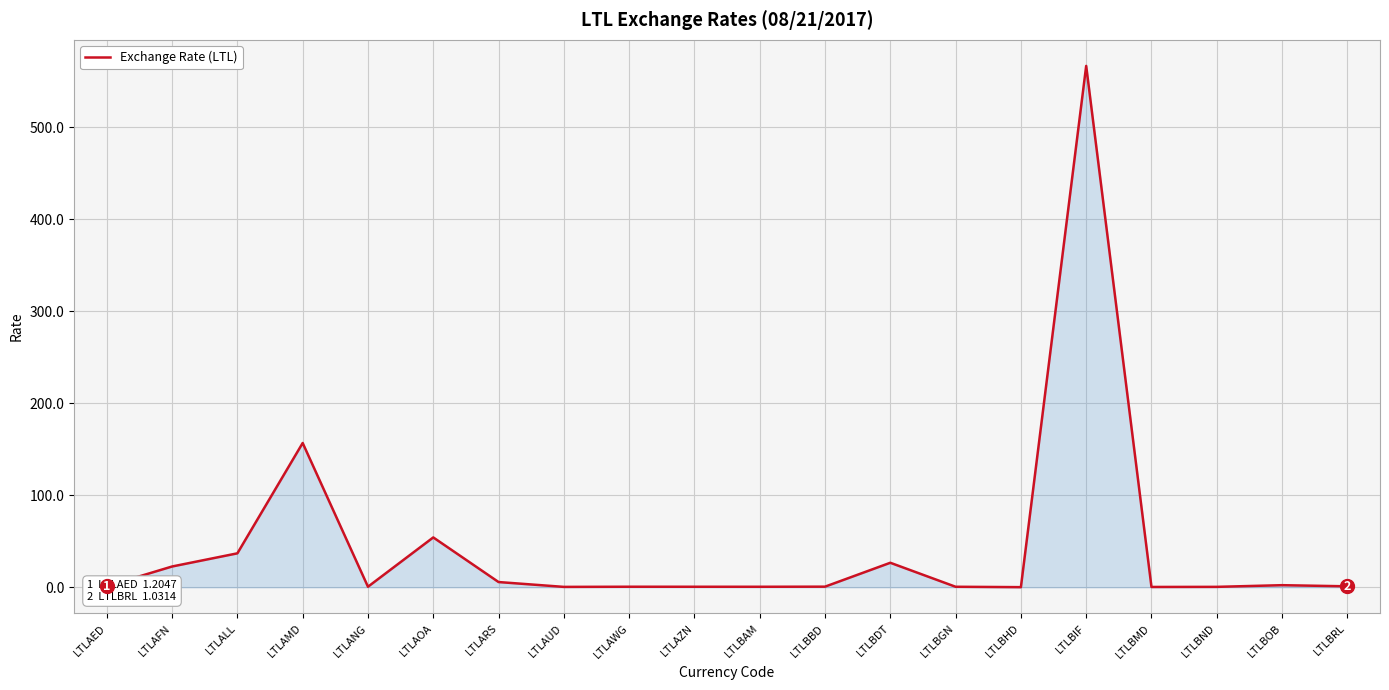

Where is the data nearest to the value 283?

LTLAMD